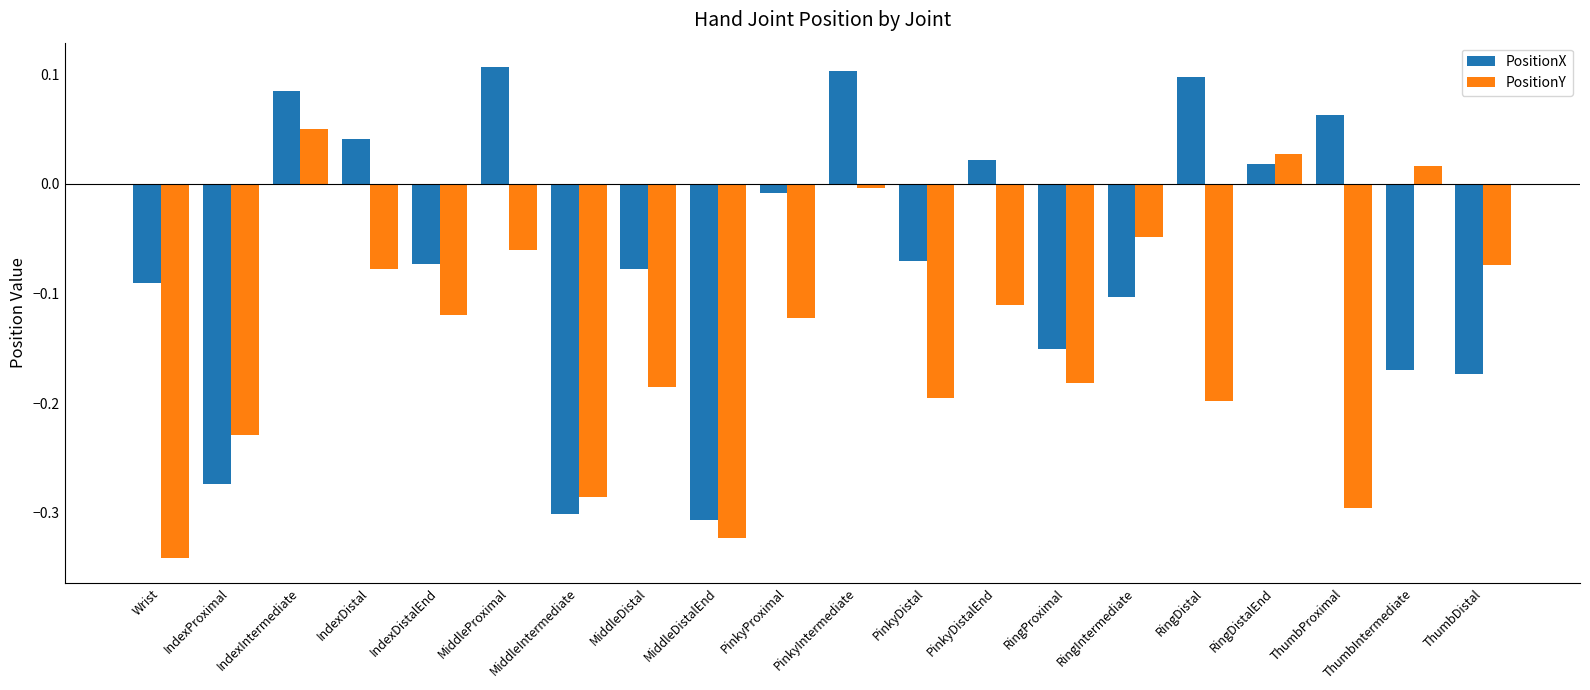

What is the difference between the maximum and minimum values in the PositionY series?

0.4